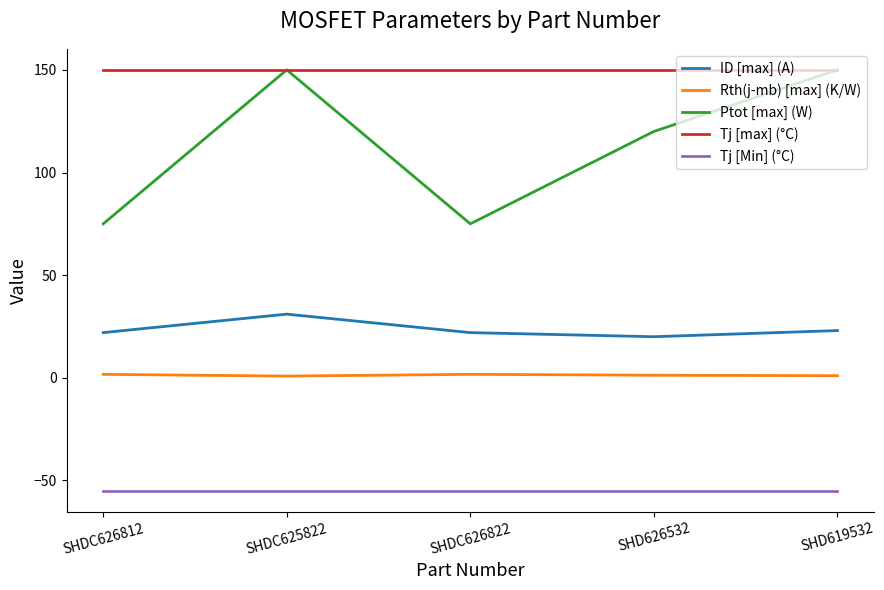

Count the number of categories in the chart.

5